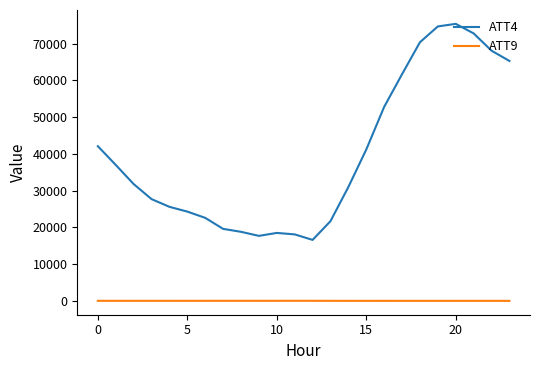

What is the sum of all ATT9 values?

377.9